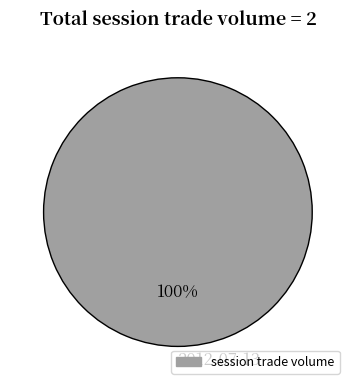

Rank the categories by value from lowest to highest.

2012-07-13